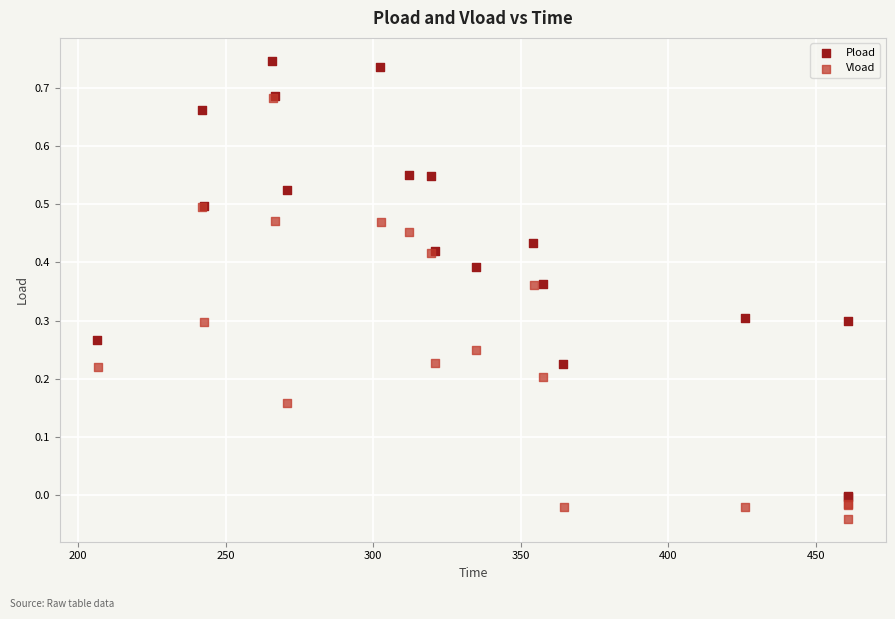

Which series contains the lowest Y value?

Vload